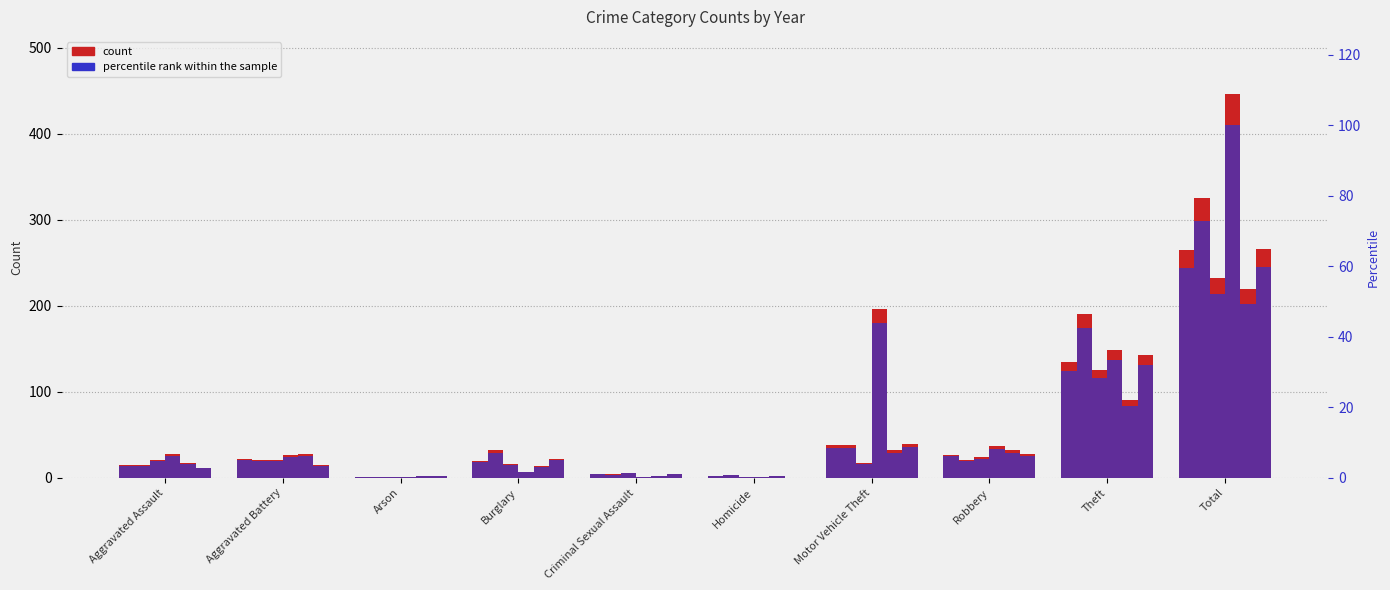

The 2021 series shows 2 at Homicide. True or false?

True